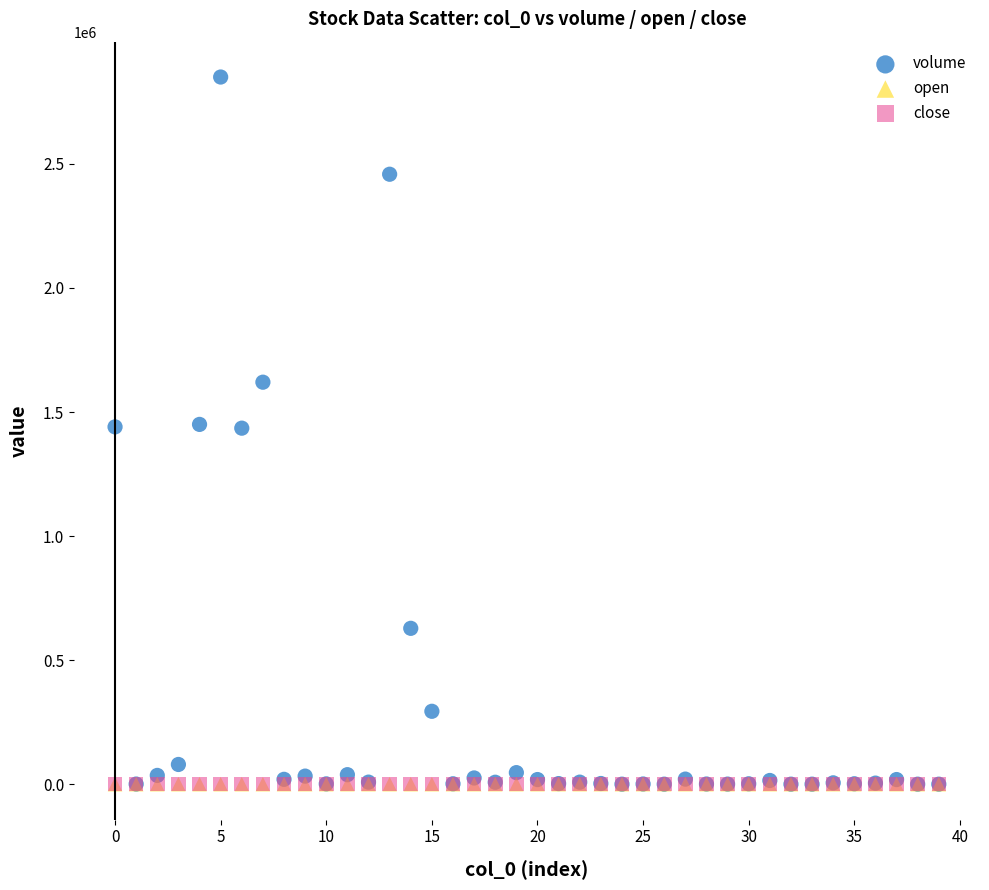

What are all the series names shown in the legend?

volume, open, close